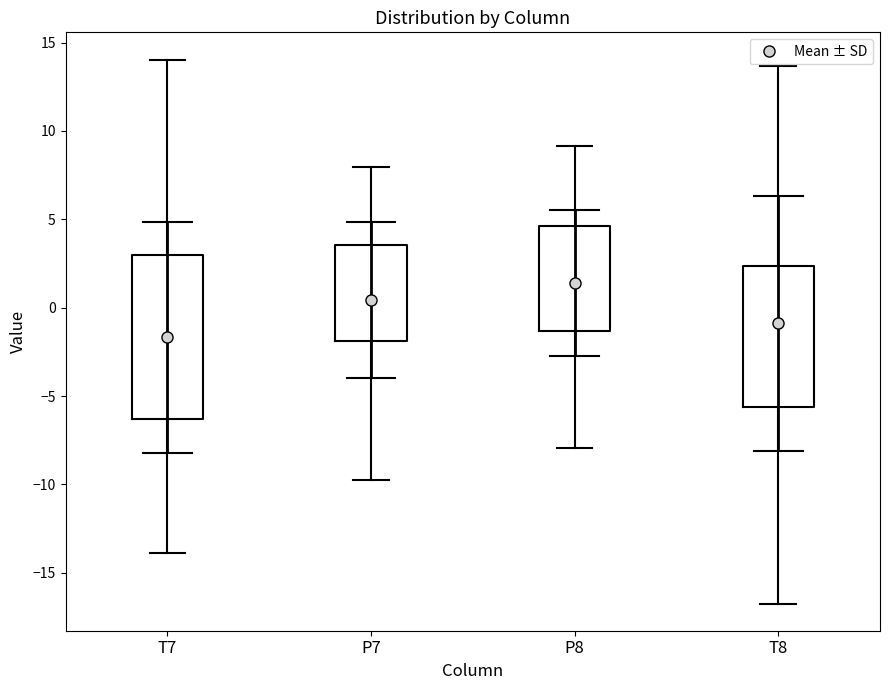

Reading left to right, transcribe this box plot: for each box, give where its median line is, the range the box spans, and where its two whiskers end, as read against the y-axis. The values are not printed on the chart, so give them approximately, as read against the axis.

T7: median -3.0, box -6.5 to 3.0, whiskers -14.0 to 14.0
P7: median 1.5, box -2.0 to 3.5, whiskers -9.5 to 8.0
P8: median 1.5, box -1.5 to 4.5, whiskers -8.0 to 9.0
T8: median -1.5, box -5.5 to 2.5, whiskers -16.5 to 13.5